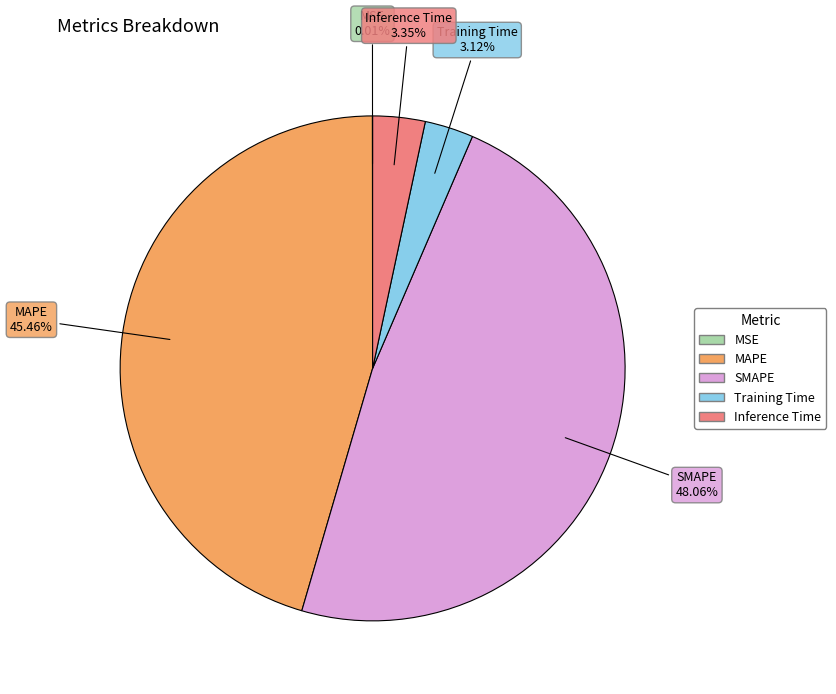

What percentage do MAPE and SMAPE together represent?

93.5%